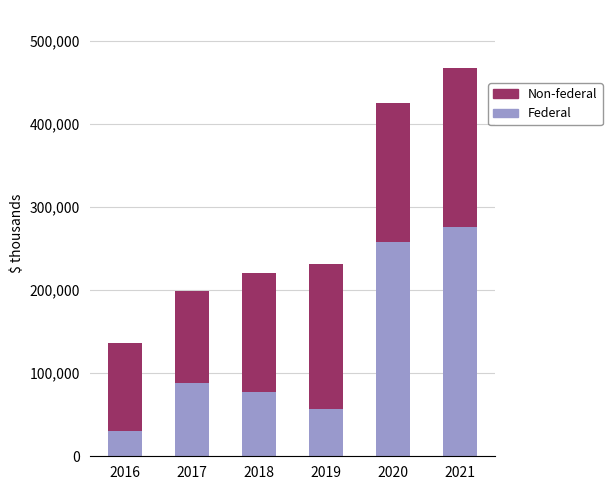

The Federal series shows 95786 at 2019. True or false?

False